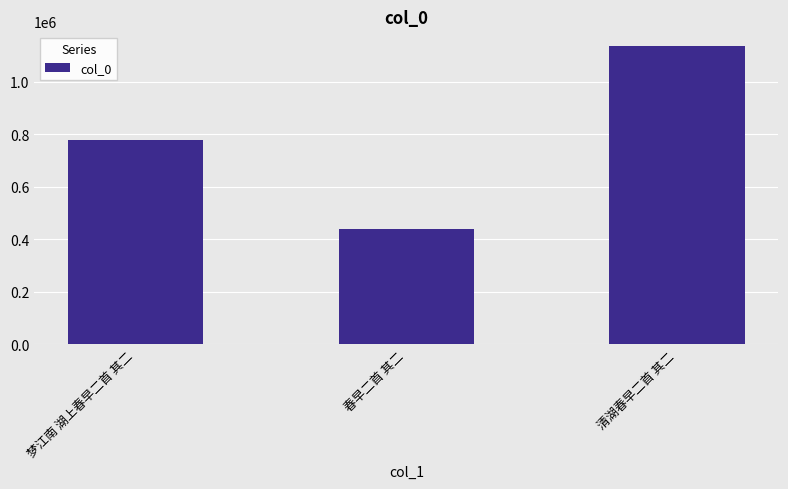

Are the bars grouped side by side (vs. stacked)?

No